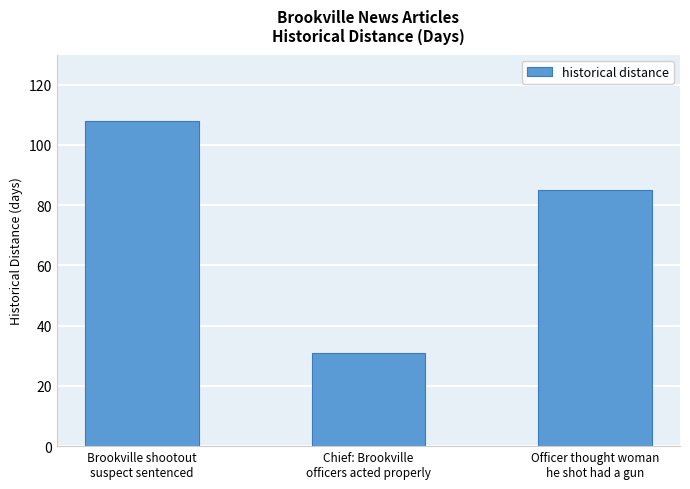

True or false: the data shows 152 at Brookville shootout
suspect sentenced.

False